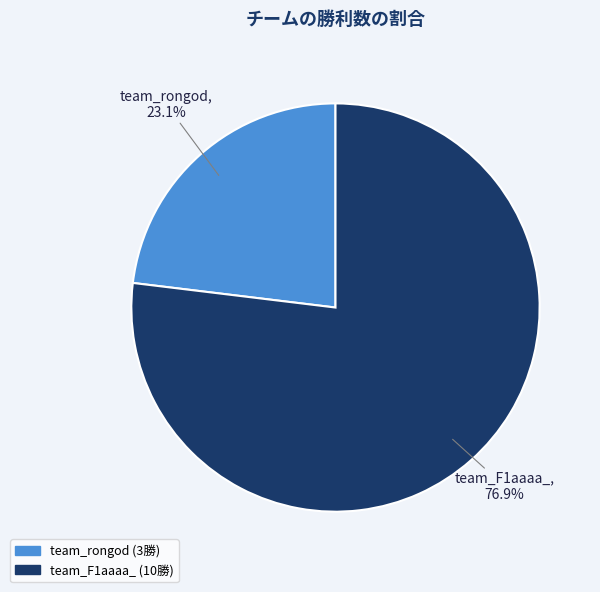

Combined, do team_F1aaaa_ and team_rongod account for over 50%?

Yes